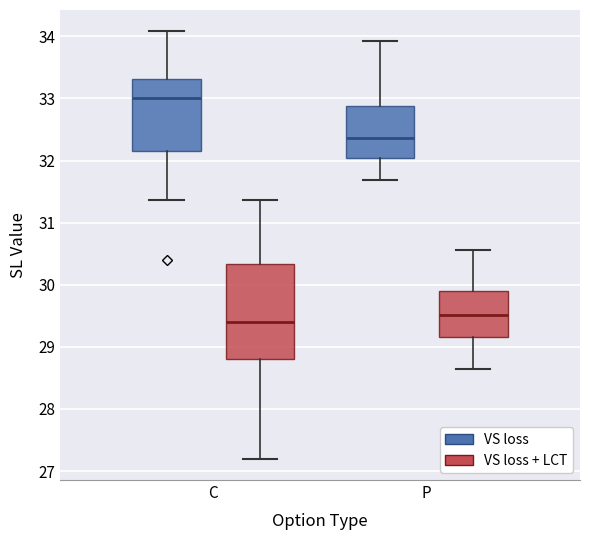

Which box has the highest median line?

C (VS loss)